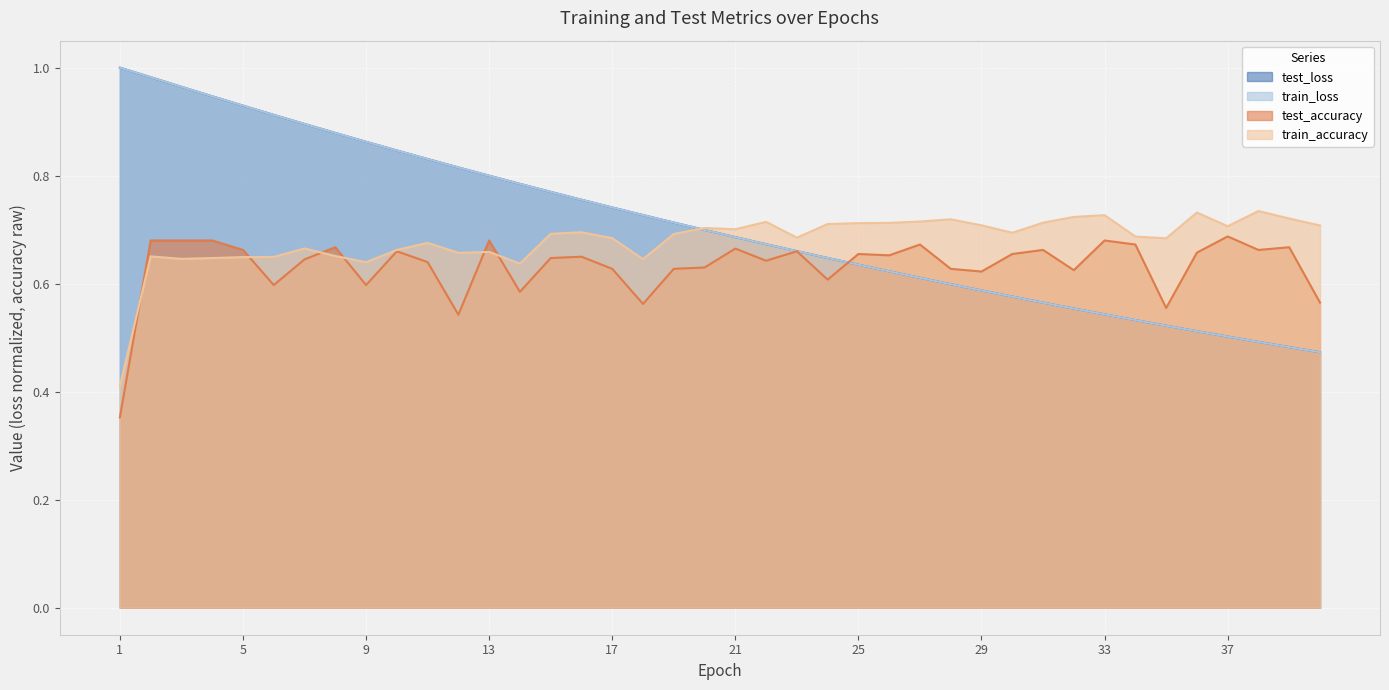

True or false: train_loss has a value of 0.5 at 34.

True